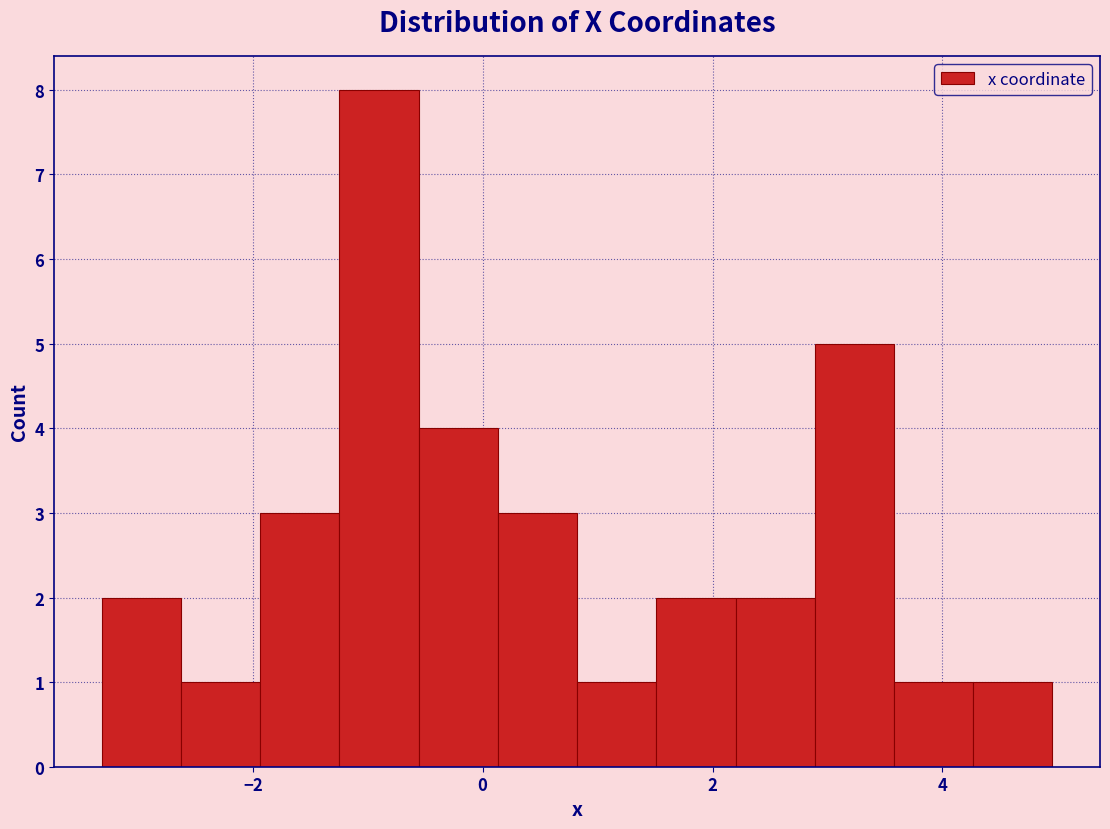

Read against the x-axis, roughly where is the centre of the tallest bar?

-1.0